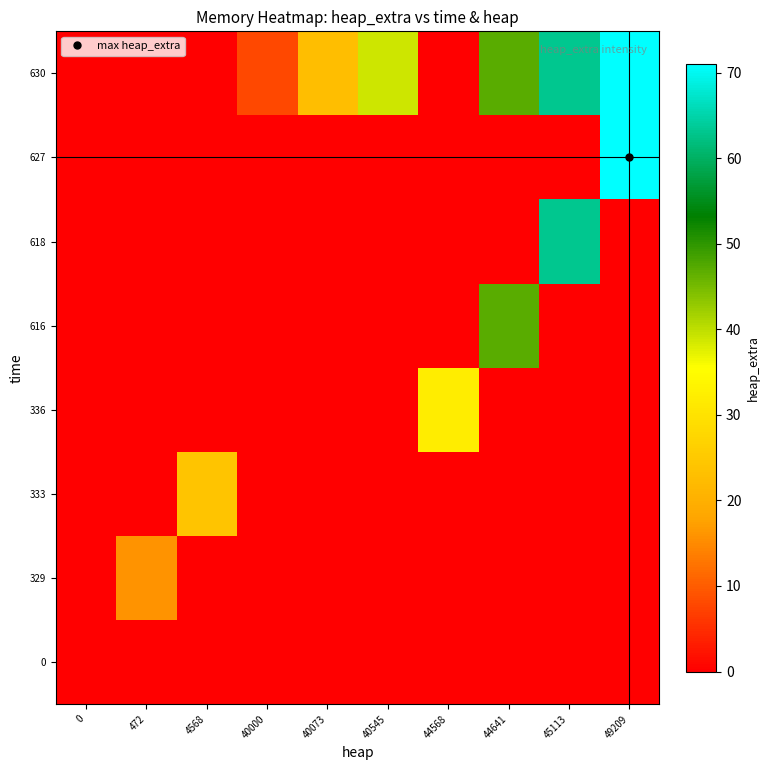

Reading right to left, list all the values displayed in this chart.

0: 49209=0	45113=0	44641=0	44568=0	40545=0	40073=0	40000=0	4568=0	472=0	0=0
329: 49209=0	45113=0	44641=0	44568=0	40545=0	40073=0	40000=0	4568=0	472=16	0=0
333: 49209=0	45113=0	44641=0	44568=0	40545=0	40073=0	40000=0	4568=24	472=0	0=0
336: 49209=0	45113=0	44641=0	44568=32	40545=0	40073=0	40000=0	4568=0	472=0	0=0
616: 49209=0	45113=0	44641=47	44568=0	40545=0	40073=0	40000=0	4568=0	472=0	0=0
618: 49209=0	45113=63	44641=0	44568=0	40545=0	40073=0	40000=0	4568=0	472=0	0=0
627: 49209=71	45113=0	44641=0	44568=0	40545=0	40073=0	40000=0	4568=0	472=0	0=0
630: 49209=71	45113=63	44641=47	44568=0	40545=39	40073=23	40000=8	4568=0	472=0	0=0